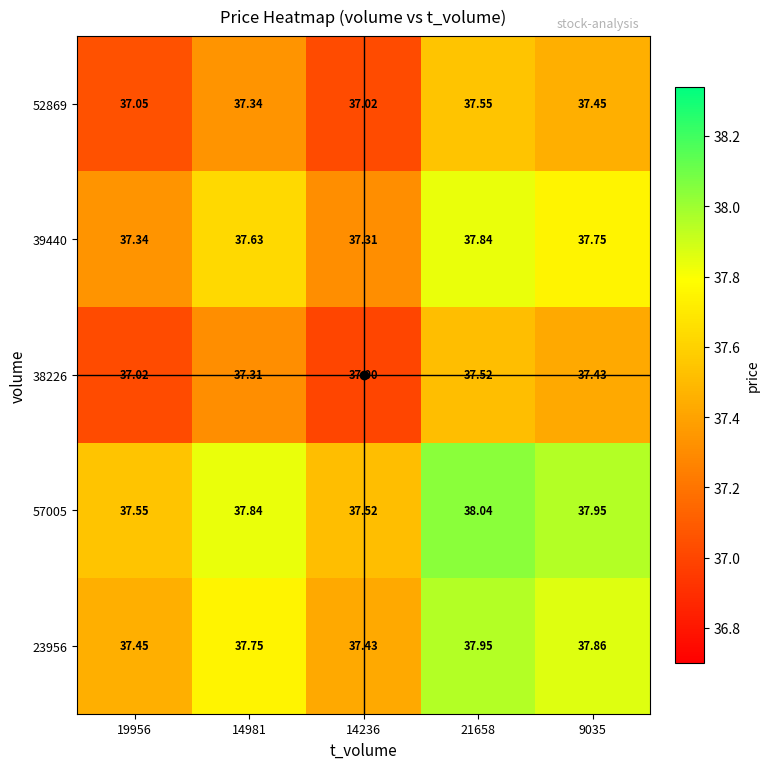

Is the value of 23956 at 9035 greater than the value of 57005 at 21658?

No